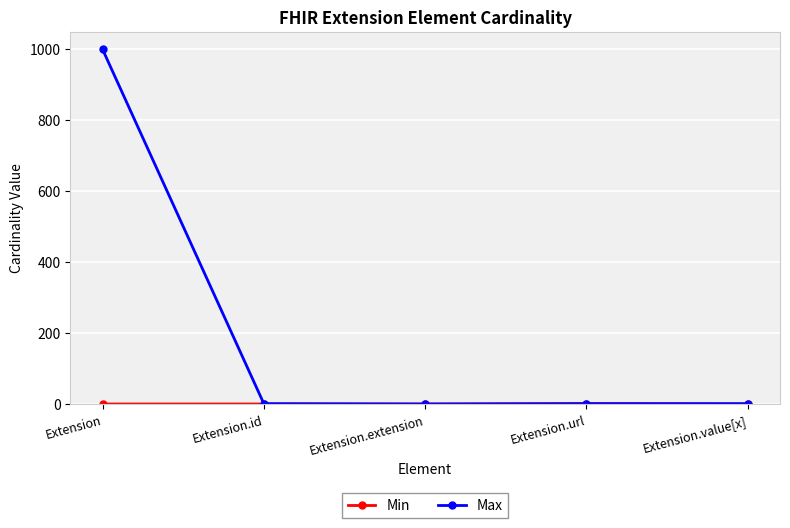

At how many categories does at least one series exceed 918?

1